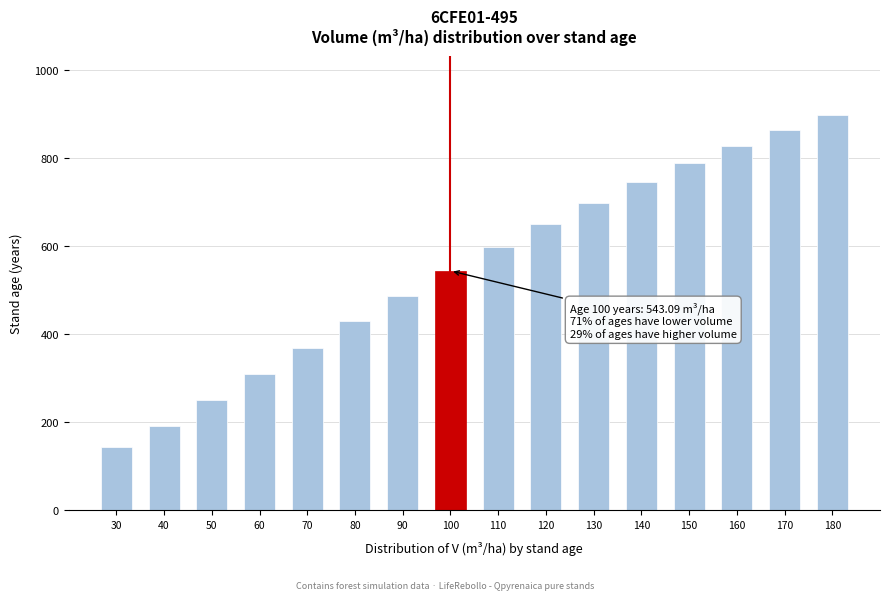

What is the difference between the maximum and minimum values?

753.5